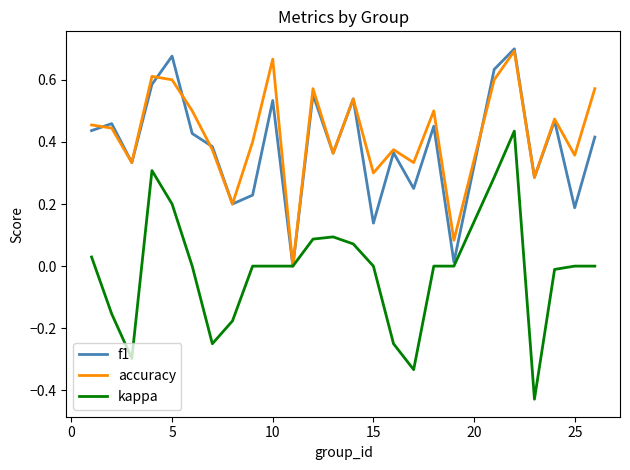

Which series has the widest spread of values?

kappa